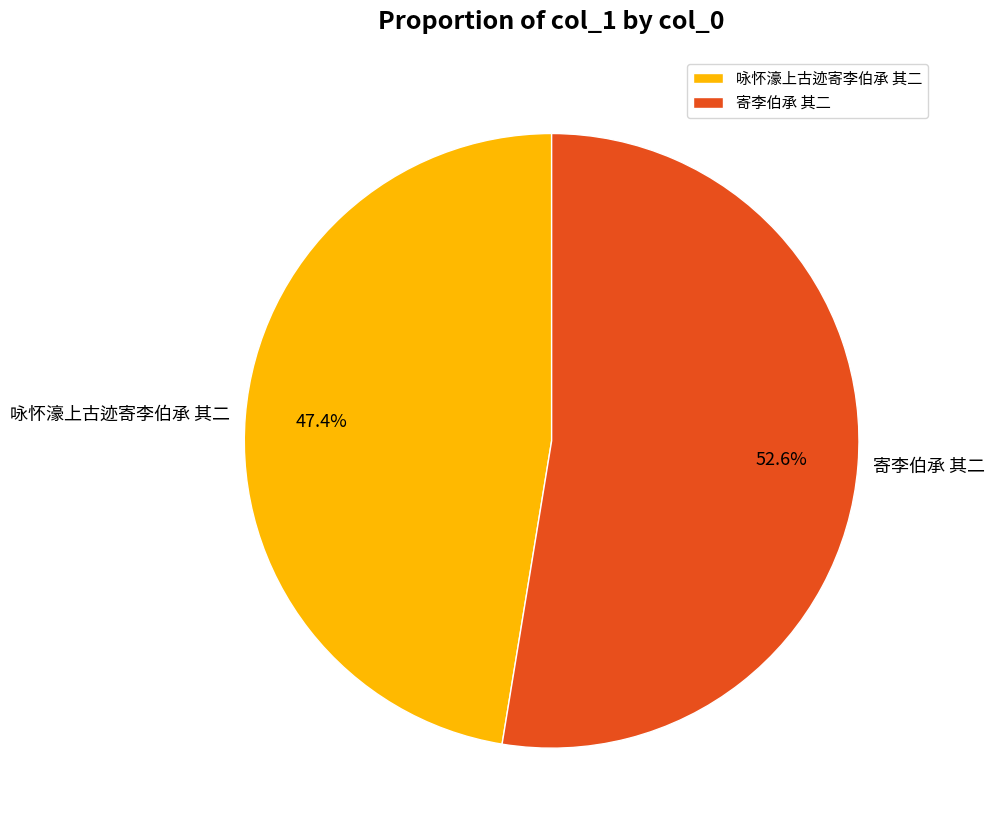

Count the number of slices in the pie.

2